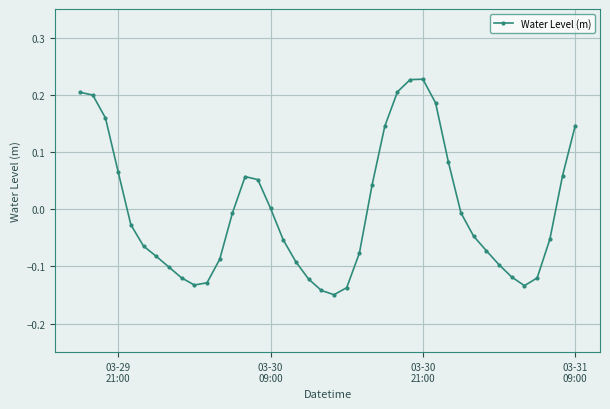

What is the difference between the maximum and minimum values?

0.4